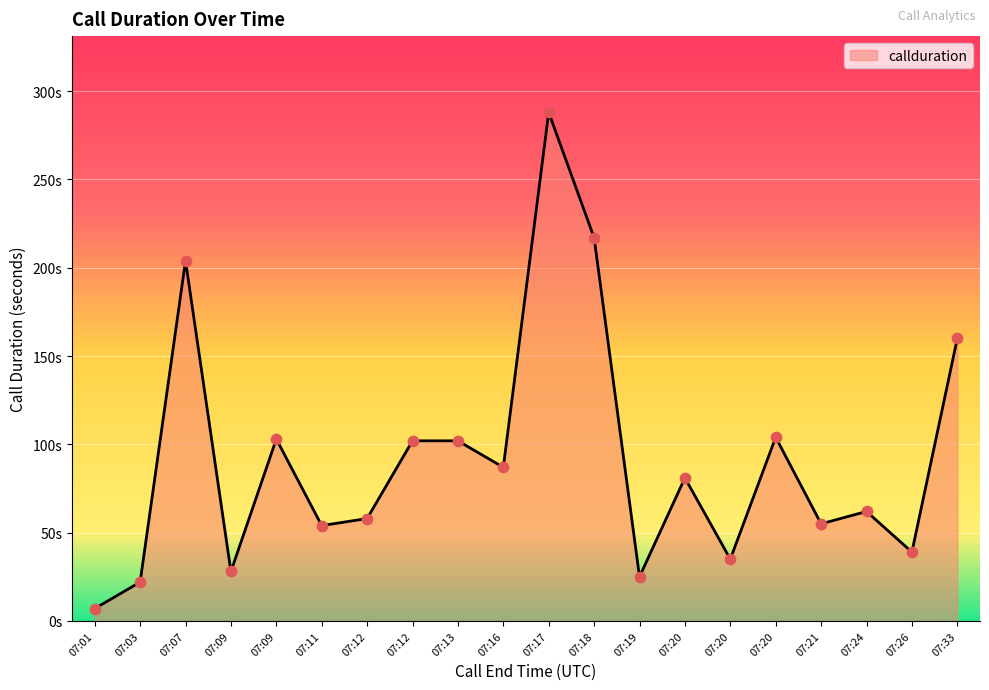

Is this an area chart (filled region under the line)?

Yes